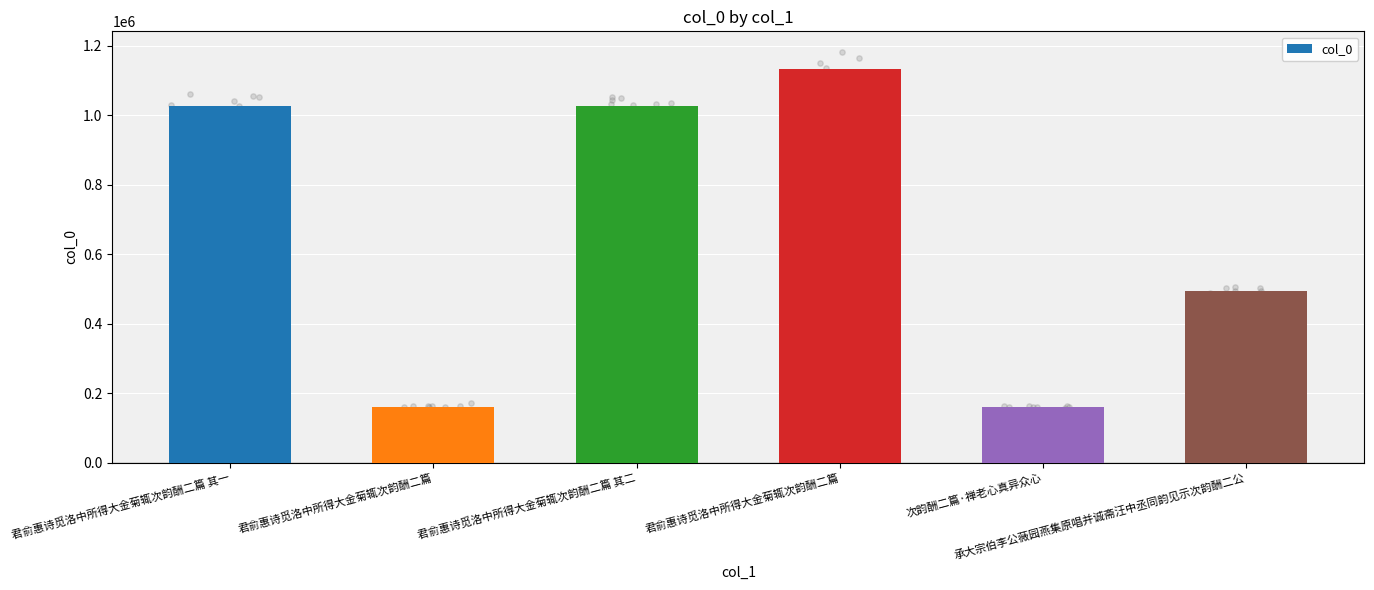

What is the change in value from 君俞惠诗觅洛中所得大金菊辄次韵酬二篇 to 次韵酬二篇·禅老心真异众心?

-970672